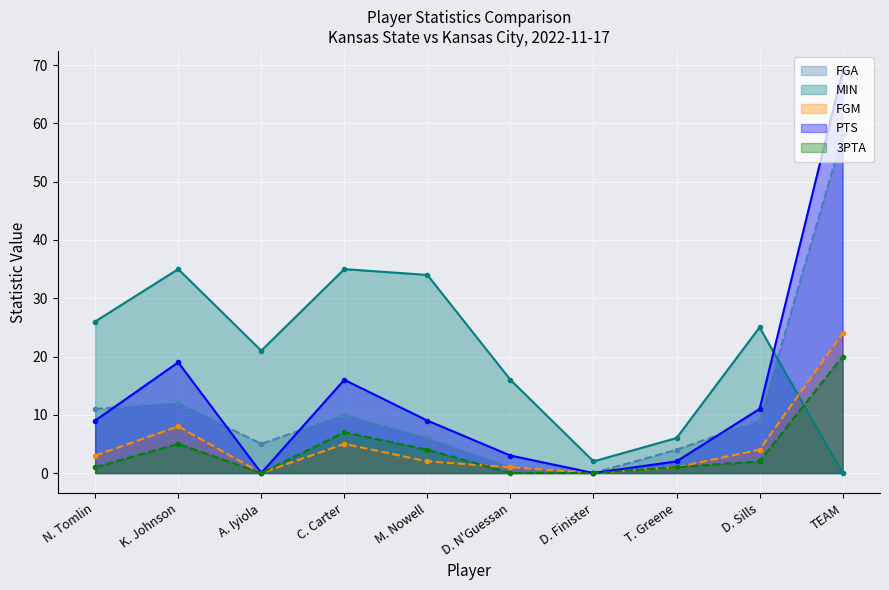

What is the sum of all PTS values?

138